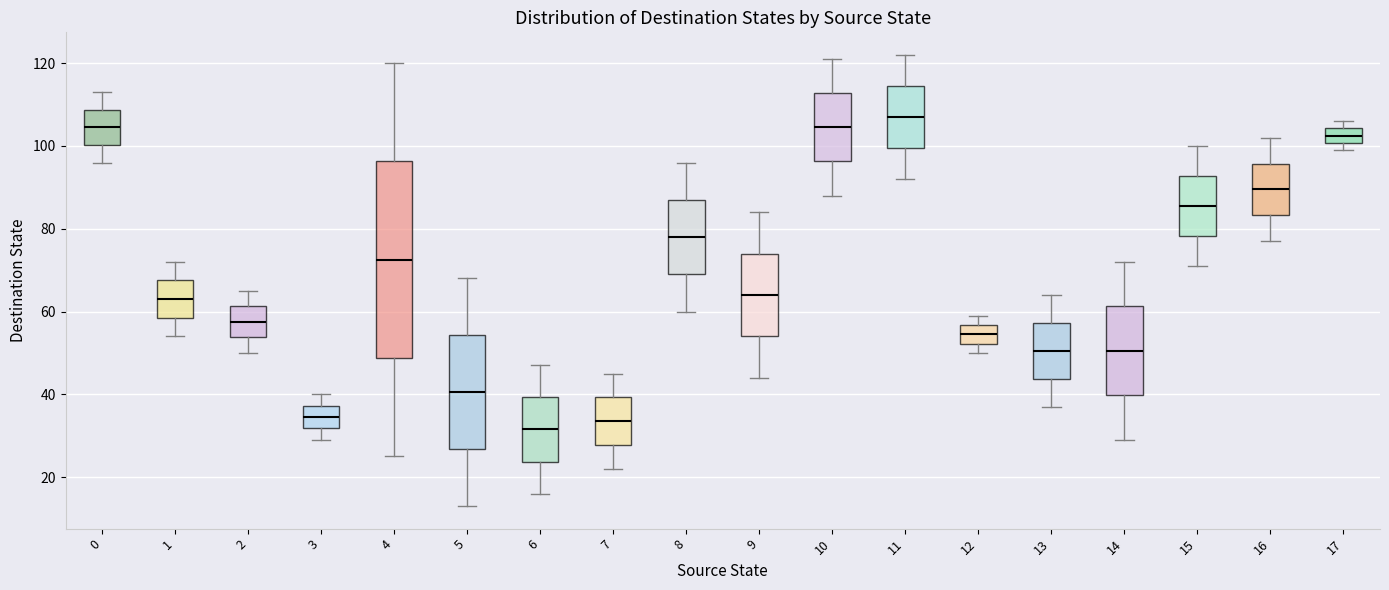

Which box is the tallest, from its lower edge to its upper edge?

4